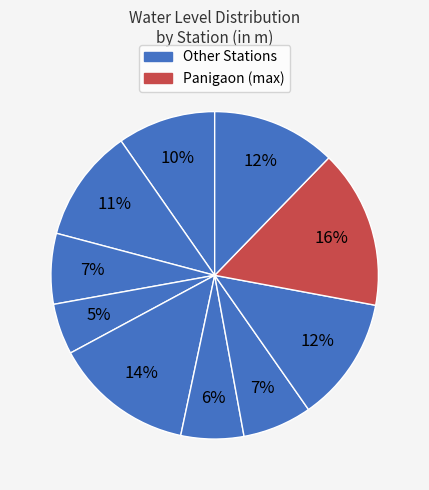

Count the number of slices in the pie.

10